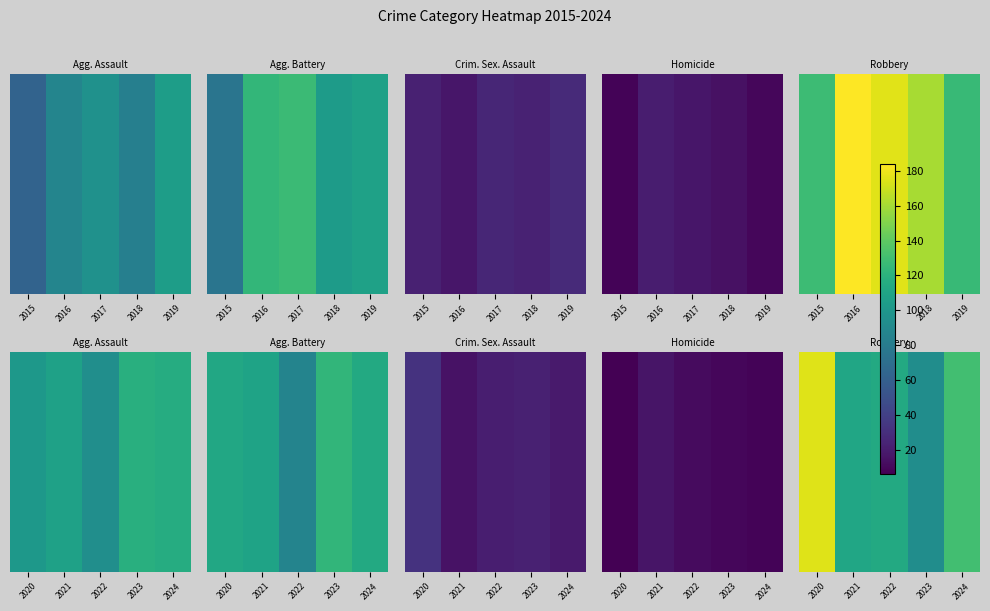

Count the number of categories in the chart.

5